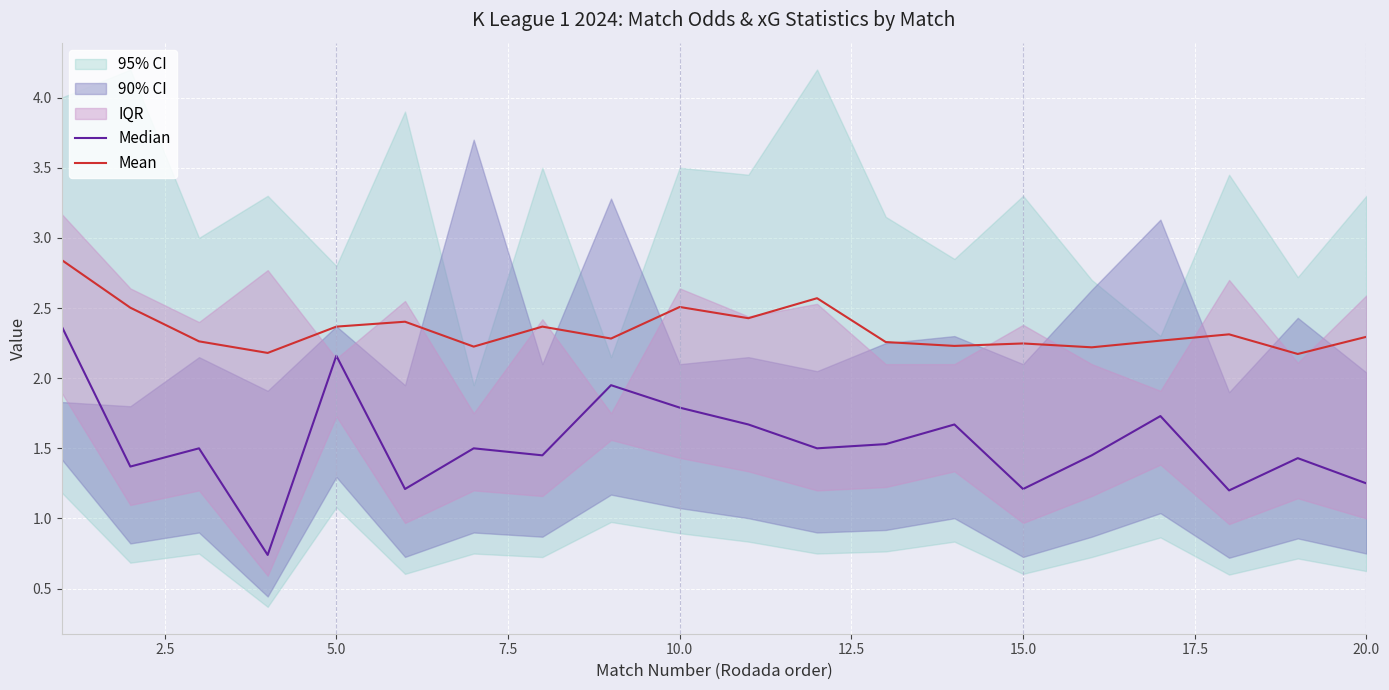

At which category does Median reach its first local peak?

5.0